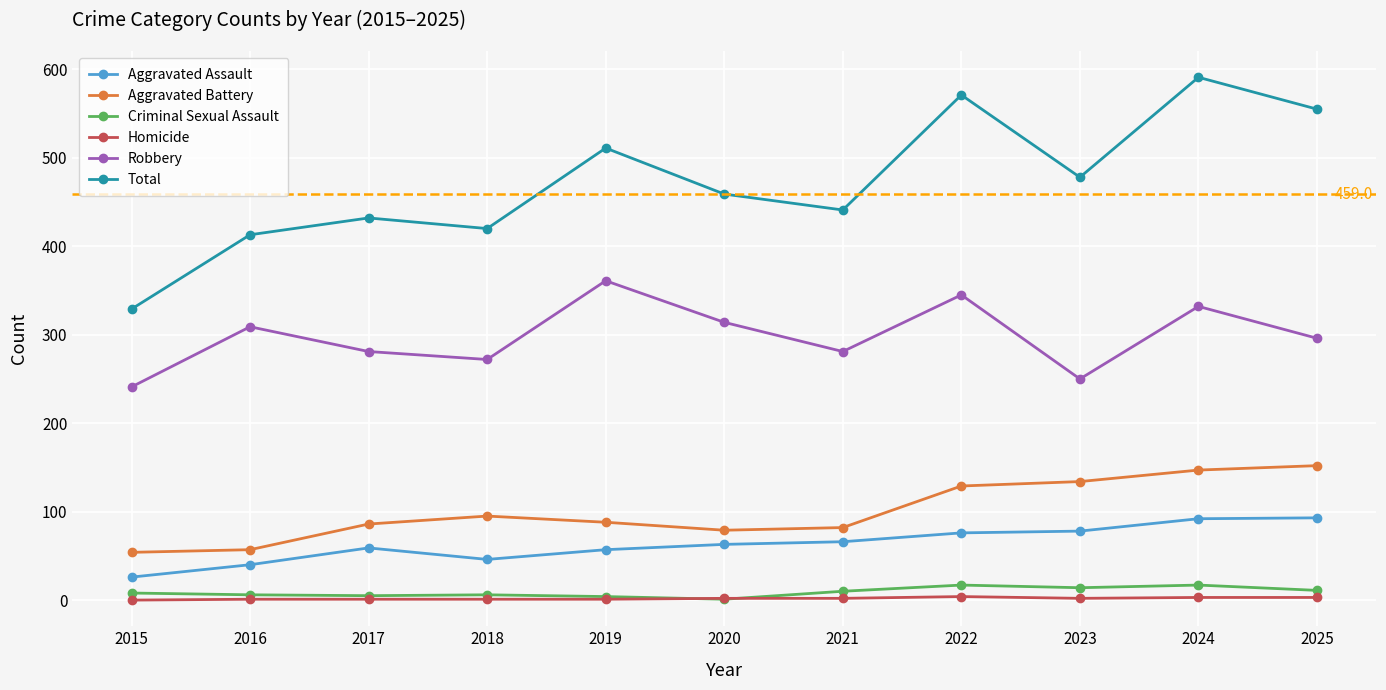

The value of Total at 2020 is 459. True or false?

True